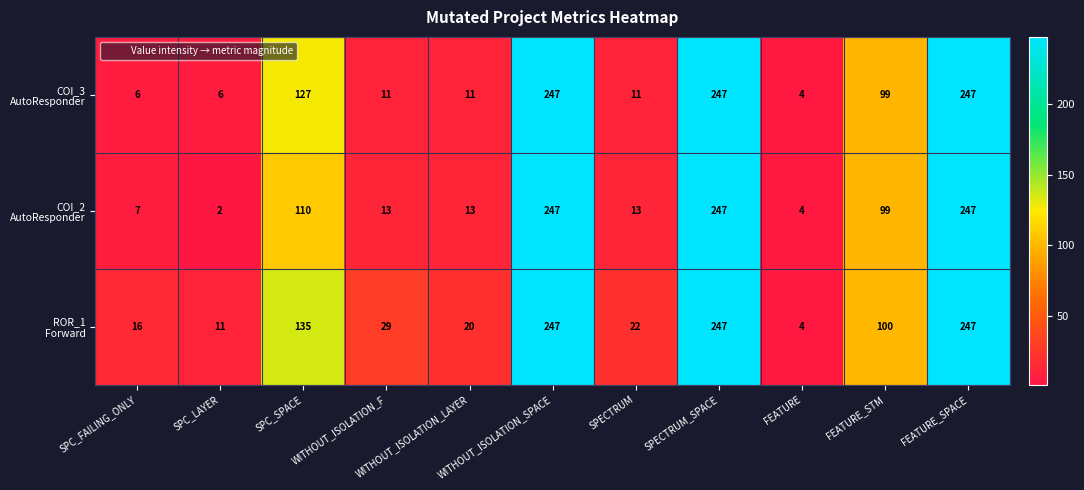

What is the total value across all series at WITHOUT_ISOLATION_F?

53